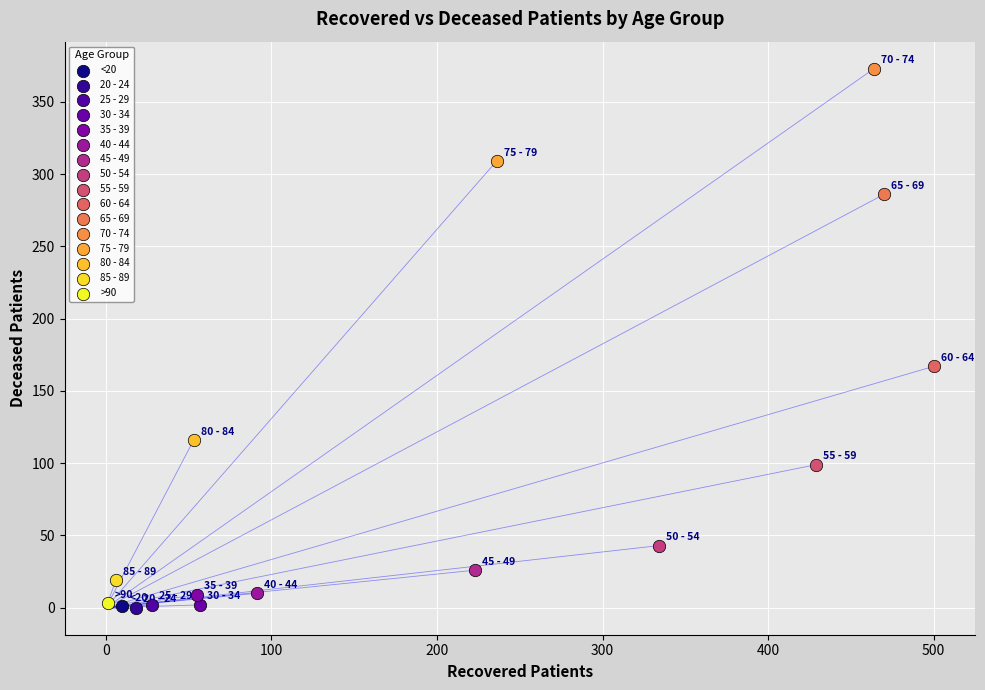

What are all the series names shown in the legend?

<20, 20 - 24, 25 - 29, 30 - 34, 35 - 39, 40 - 44, 45 - 49, 50 - 54, 55 - 59, 60 - 64, 65 - 69, 70 - 74, 75 - 79, 80 - 84, 85 - 89, >90